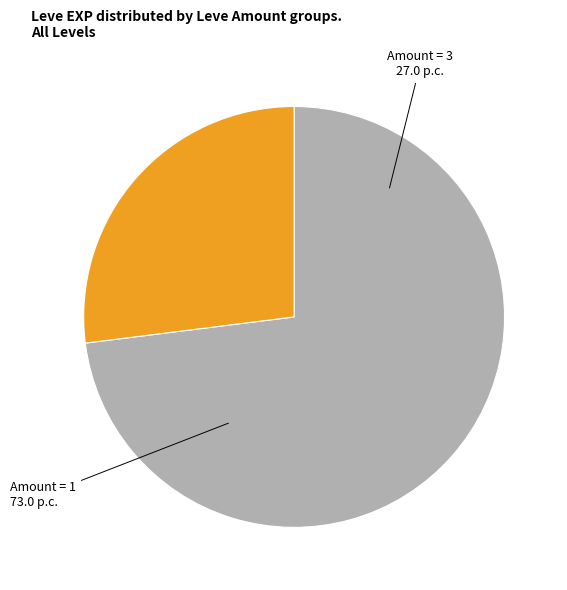

Is there a majority slice in this chart?

Yes